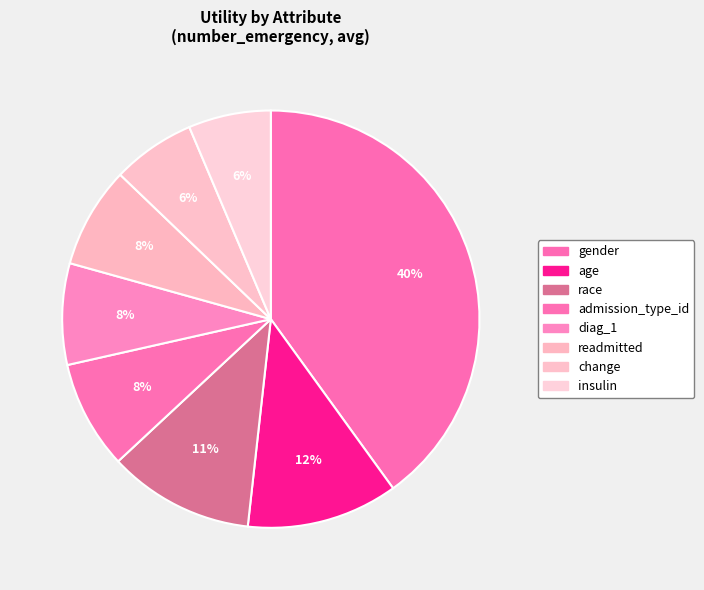

How many segments does this pie chart have?

8